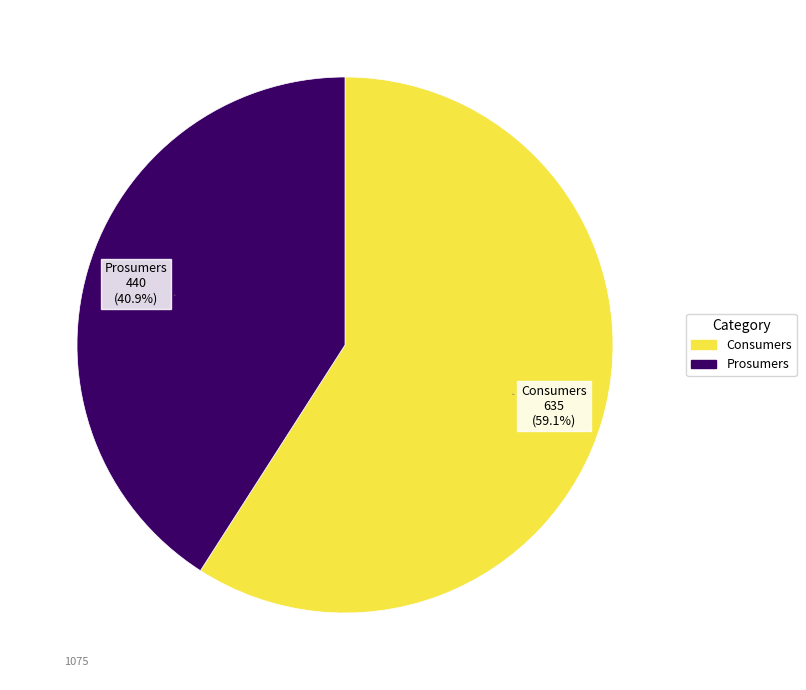

True or false: Consumers accounts for 65% of the total.

False